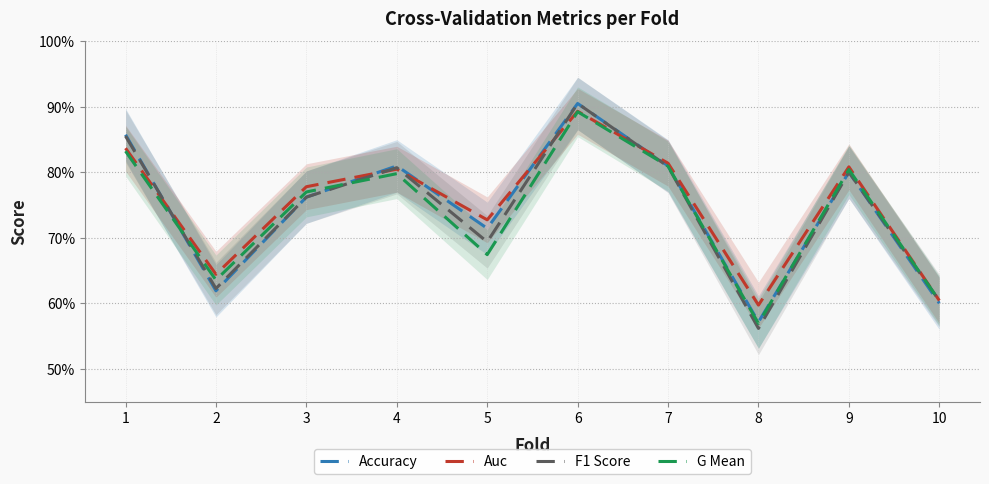

The F1 Score series shows 0.4 at 4. True or false?

False